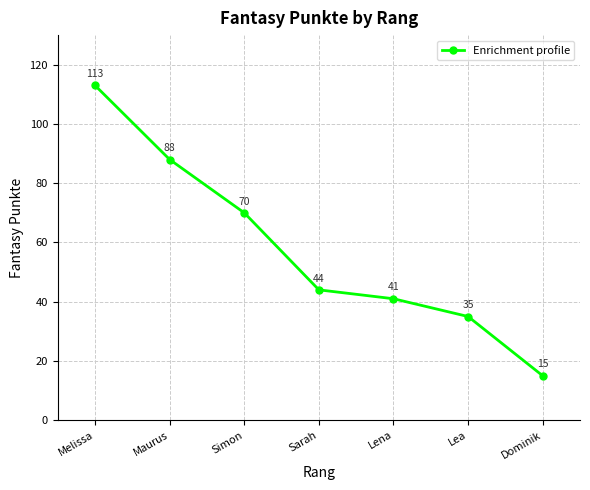

List the labels in order of value, smallest first.

Dominik, Lea, Lena, Sarah, Simon, Maurus, Melissa